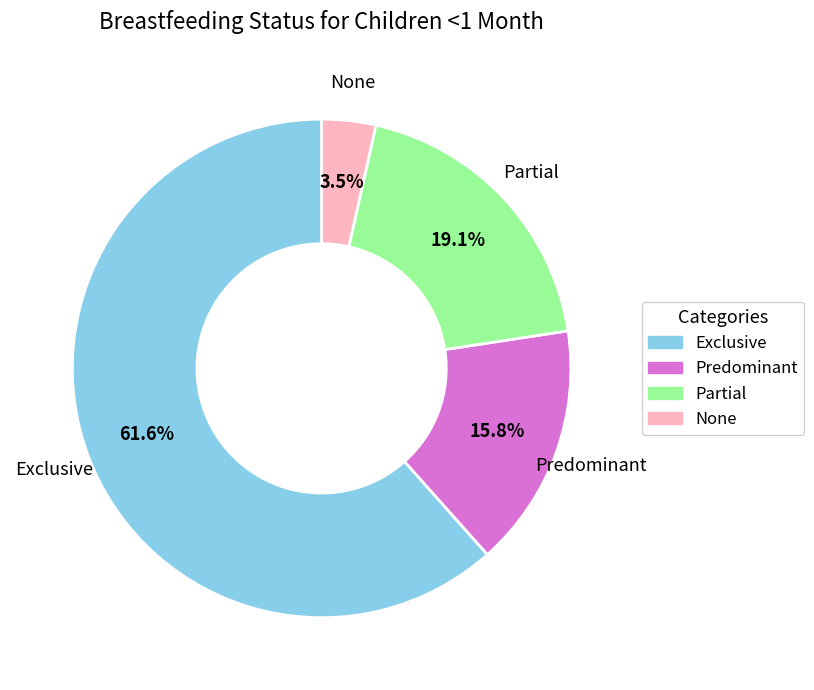

Is the sum of Predominant and Exclusive greater than half?

Yes